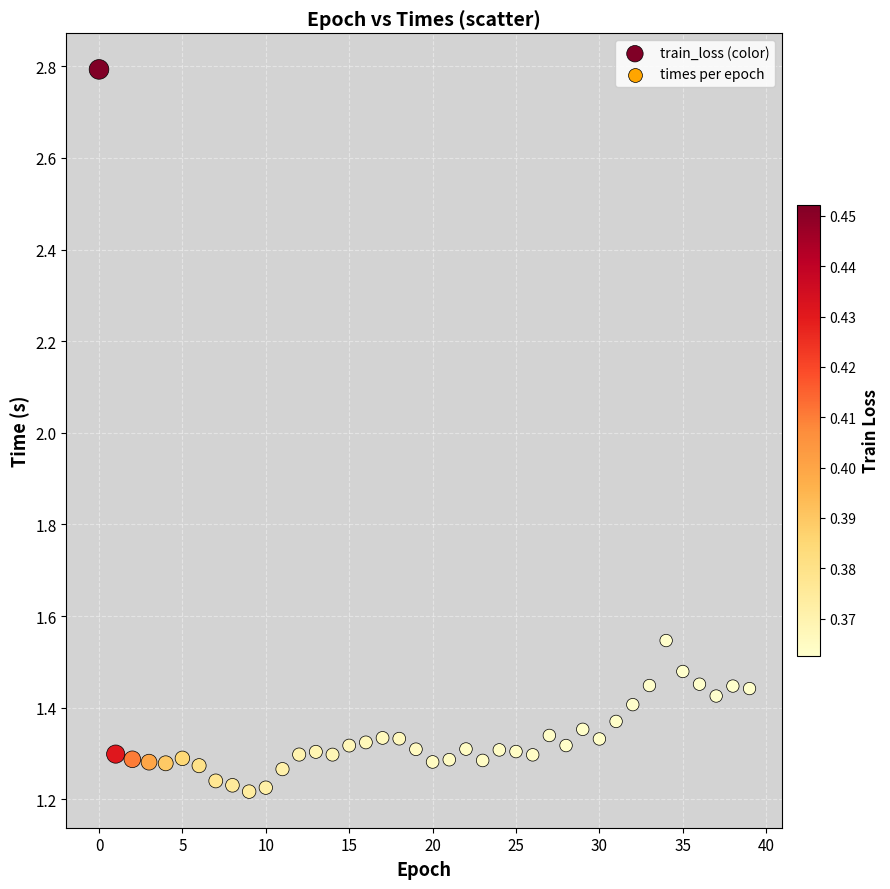

What is the range of Y values (max minus min)?

1.6